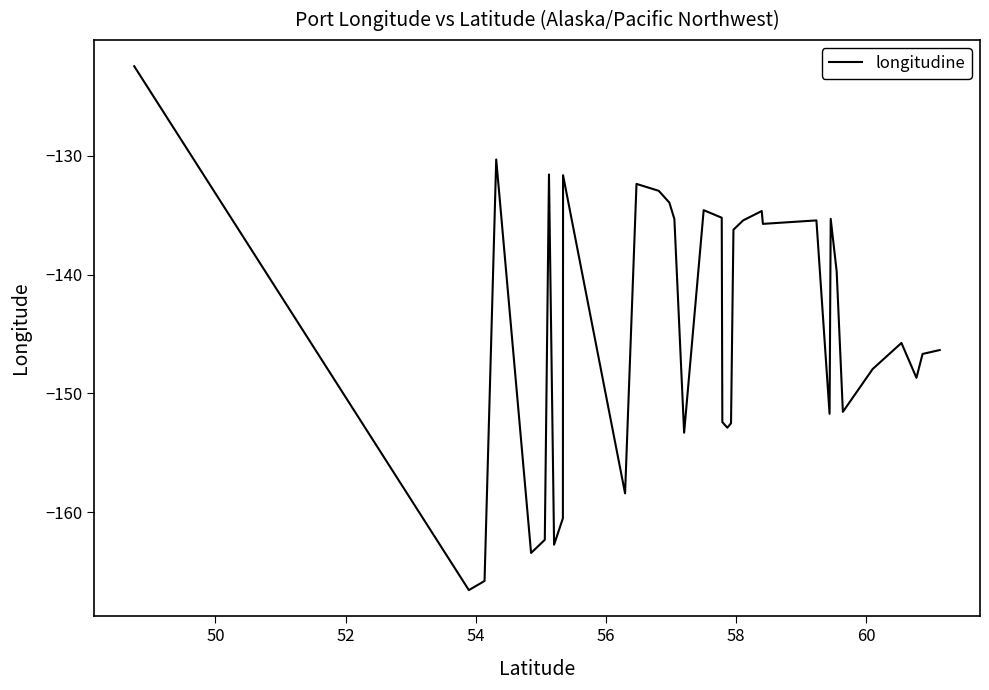

How many lines are shown in the chart?

1